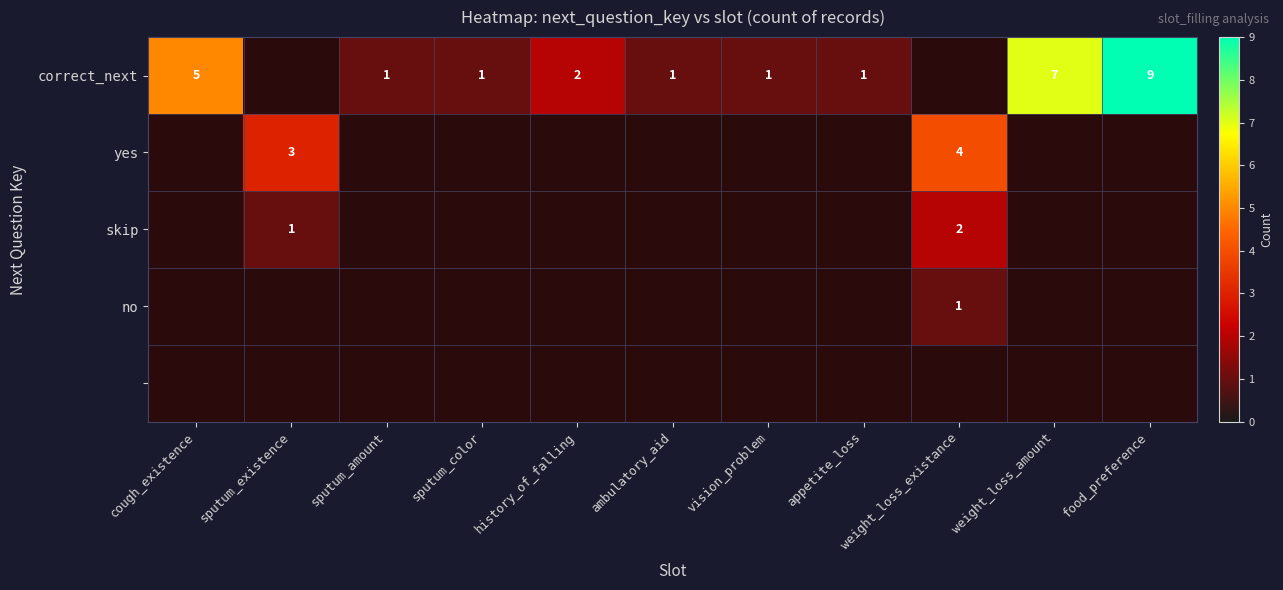

Is it true that skip equals 2 at weight_loss_existance?

True